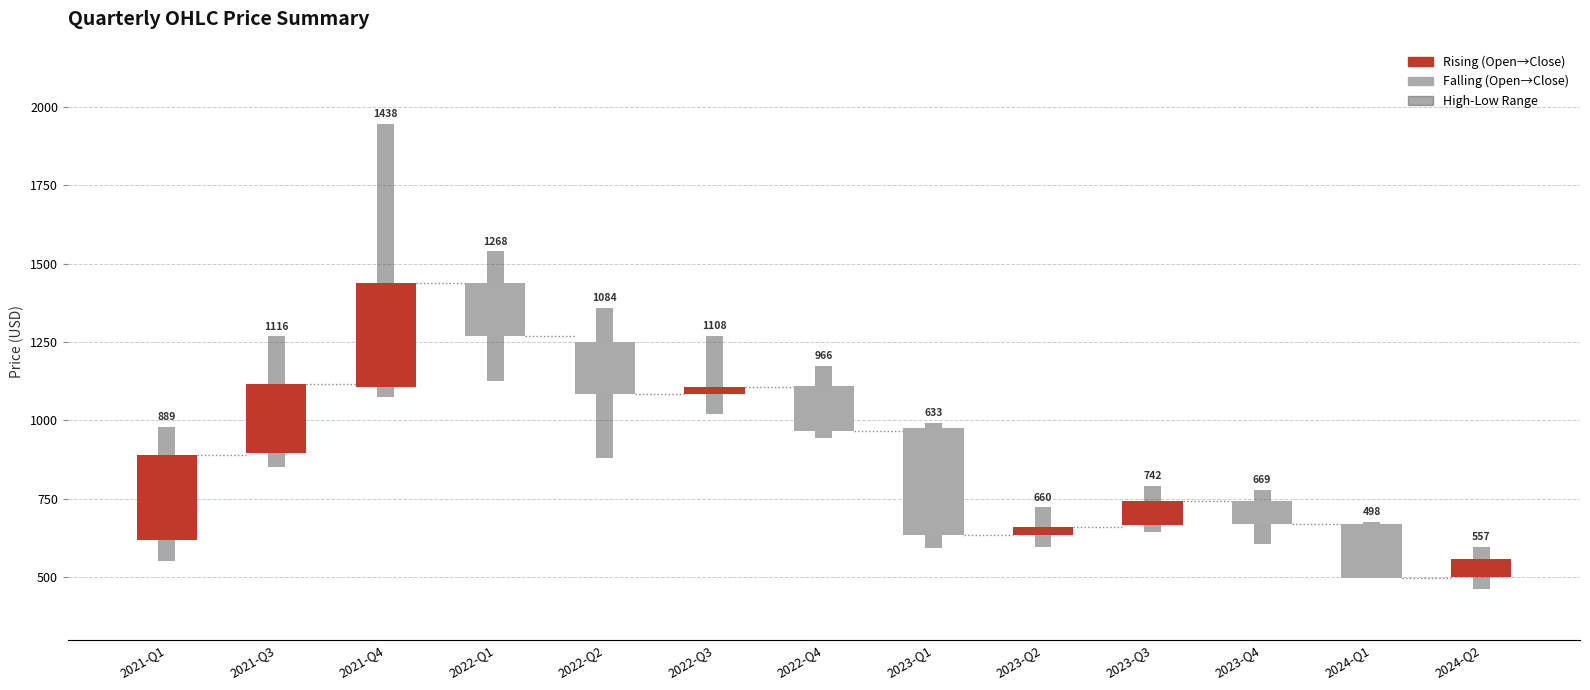

What is the difference between the open values at 8 and low?

472.9